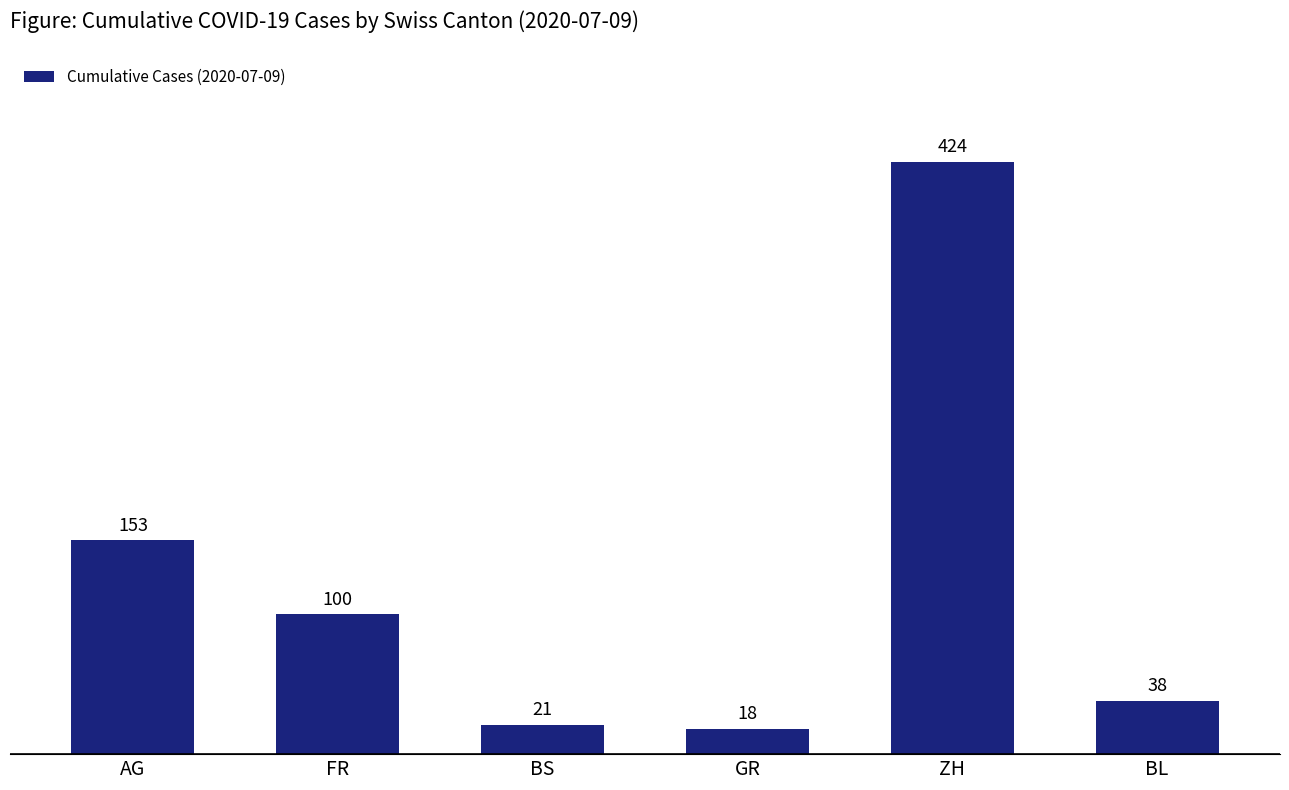

What is the difference between the values at GR and FR?

82